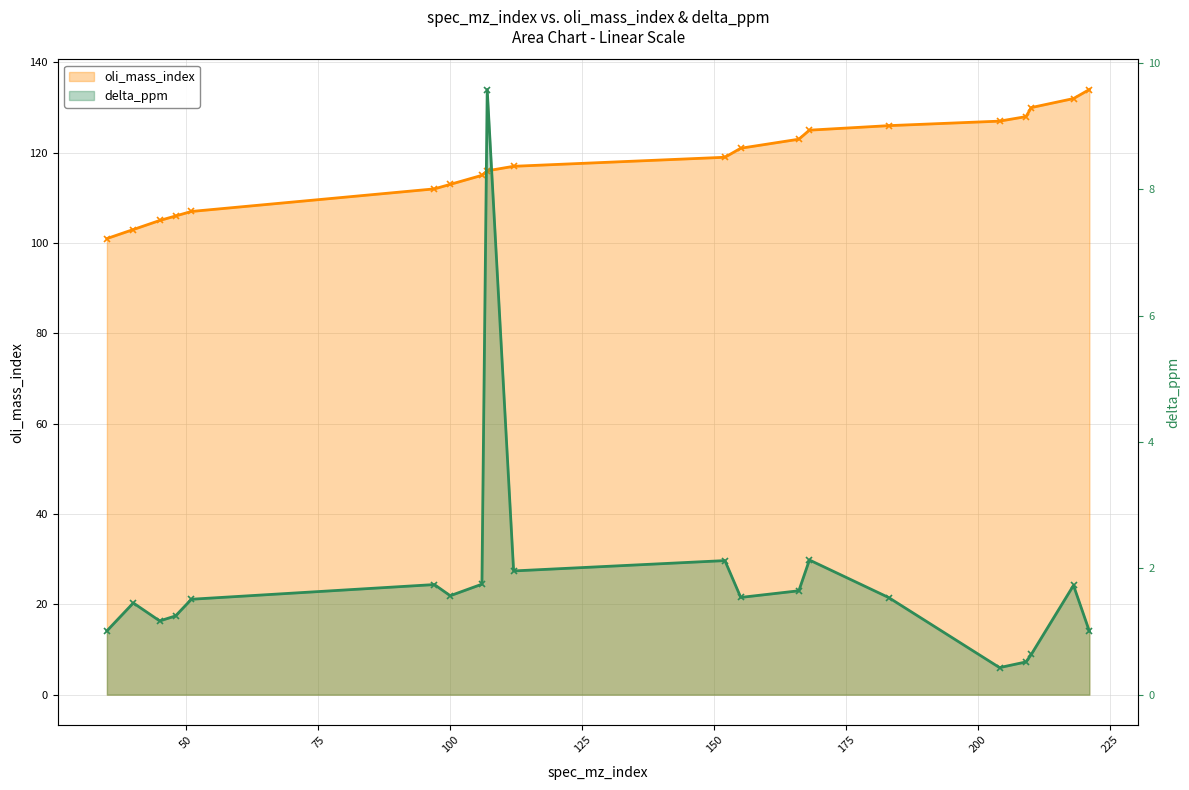

At how many categories does at least one series exceed 128?

3